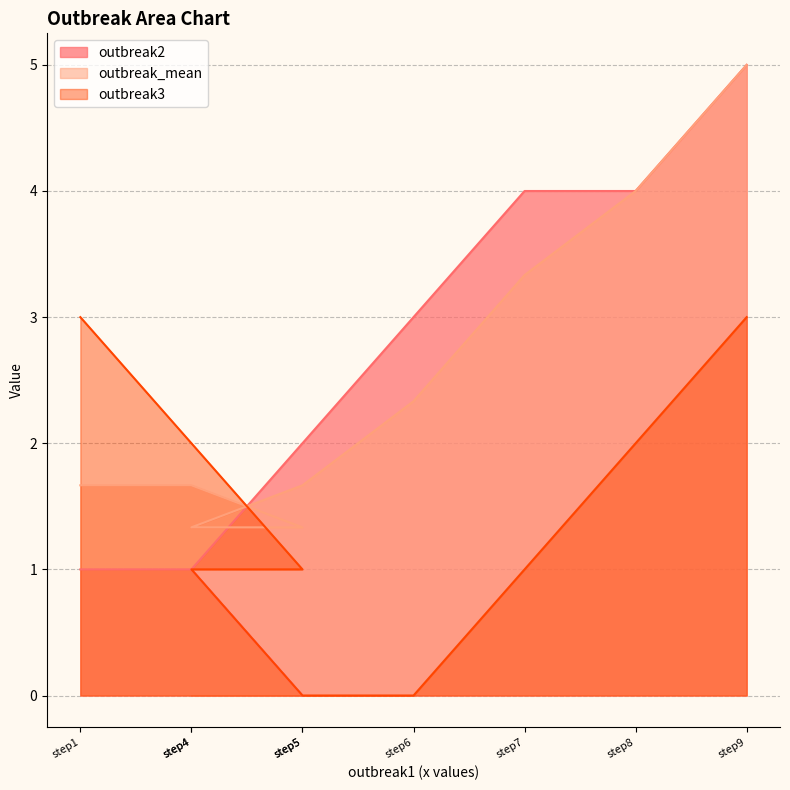

Is the value of outbreak3 at step7 greater than the value of outbreak_mean at step5?

No